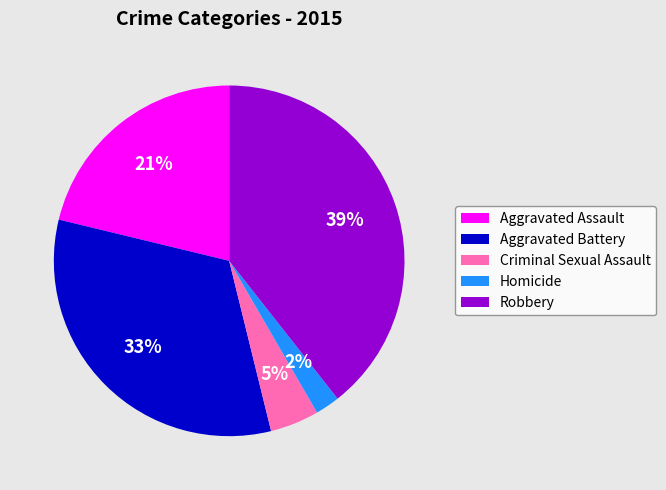

Which slice is the smallest?

Homicide